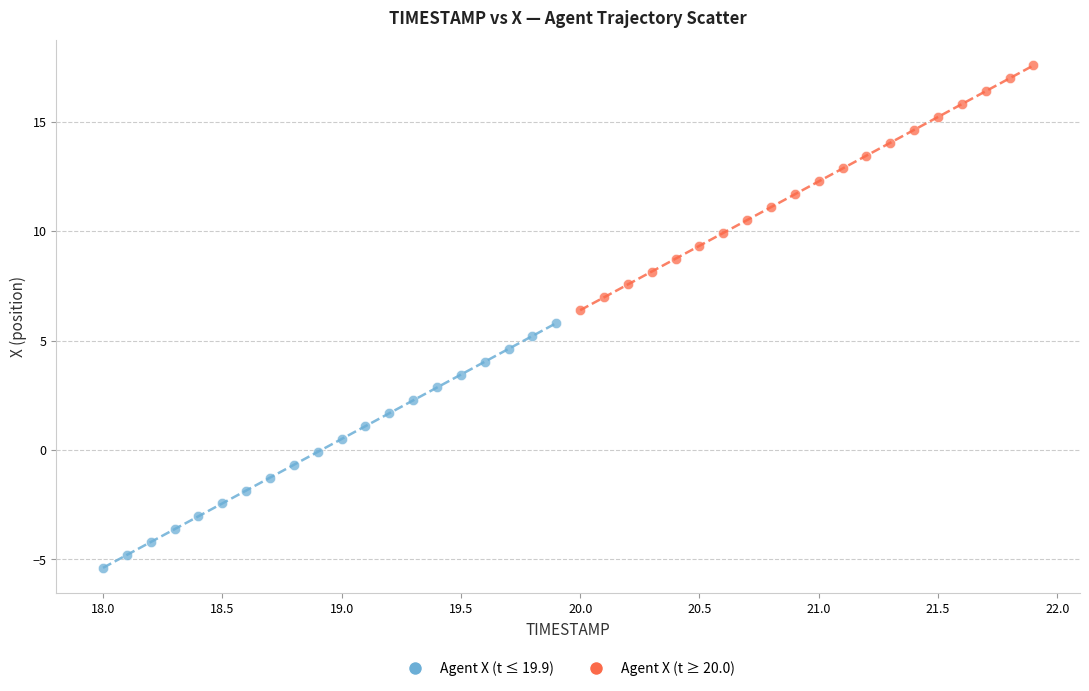

Which series reaches the minimum Y coordinate?

Agent X (t ≤ 19.9)